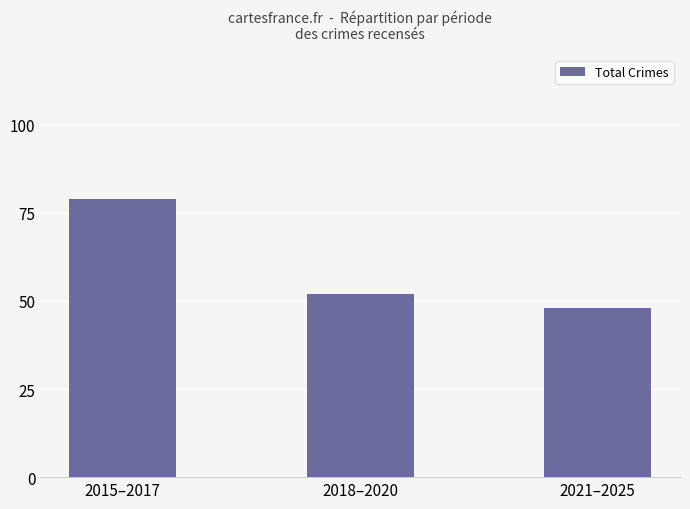

Count the number of data series in this chart.

1